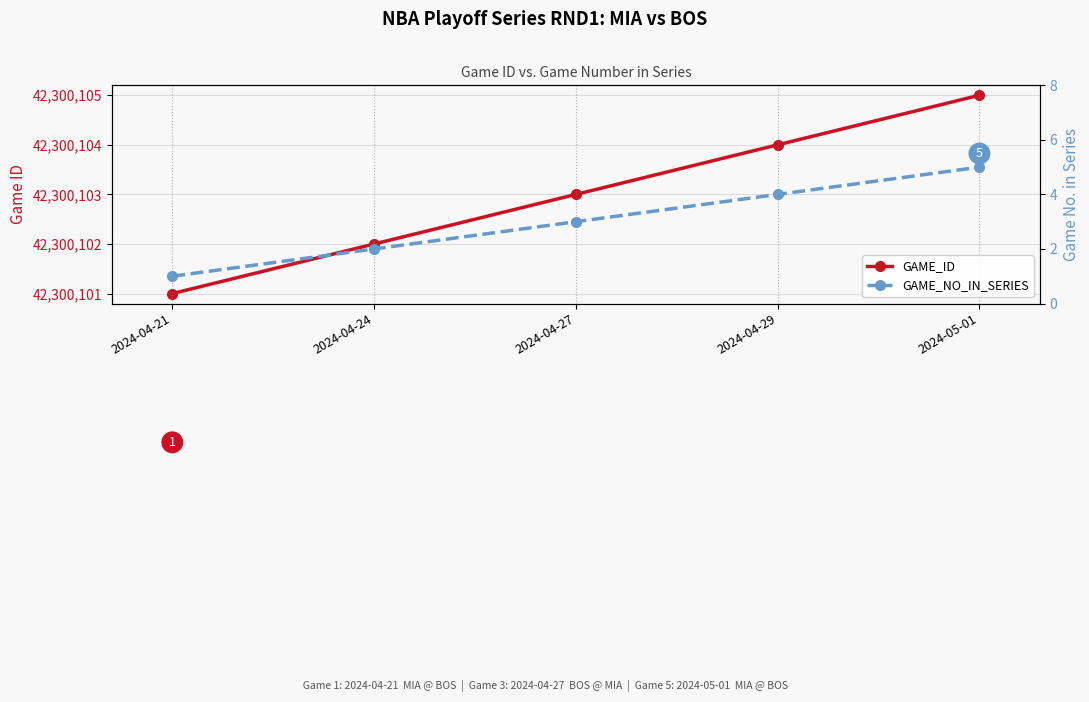

True or false: GAME_NO_IN_SERIES has more than 2 interior local peaks.

False